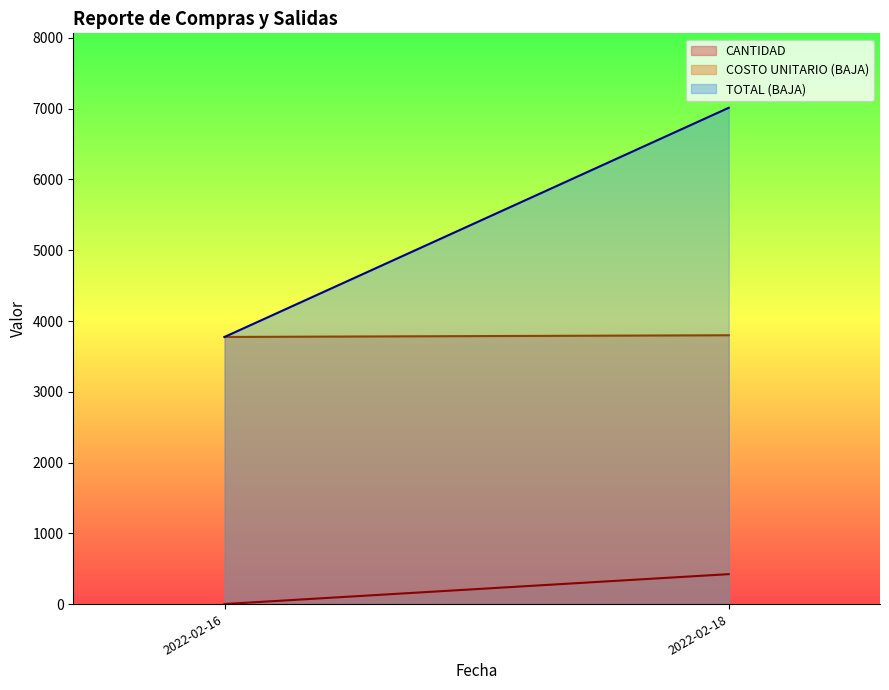

List the labels in order of TOTAL (BAJA) value, smallest first.

2022-02-16, 2022-02-18